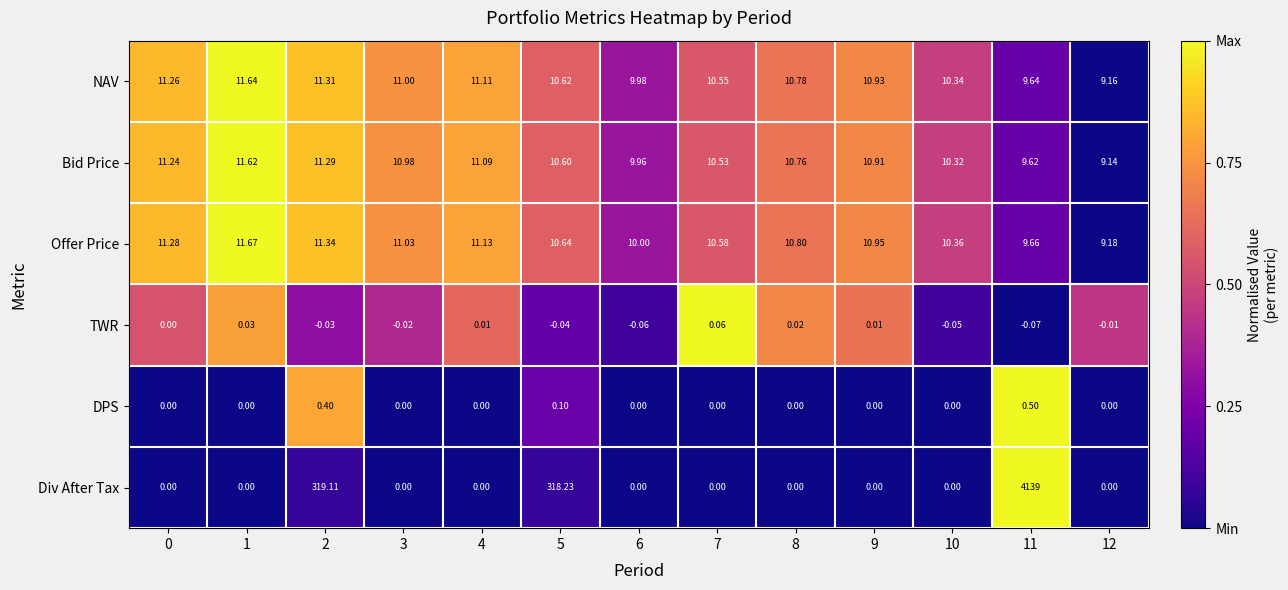

List the series in order of their peak value, highest first.

Div After Tax, Offer Price, NAV, Bid Price, DPS, TWR